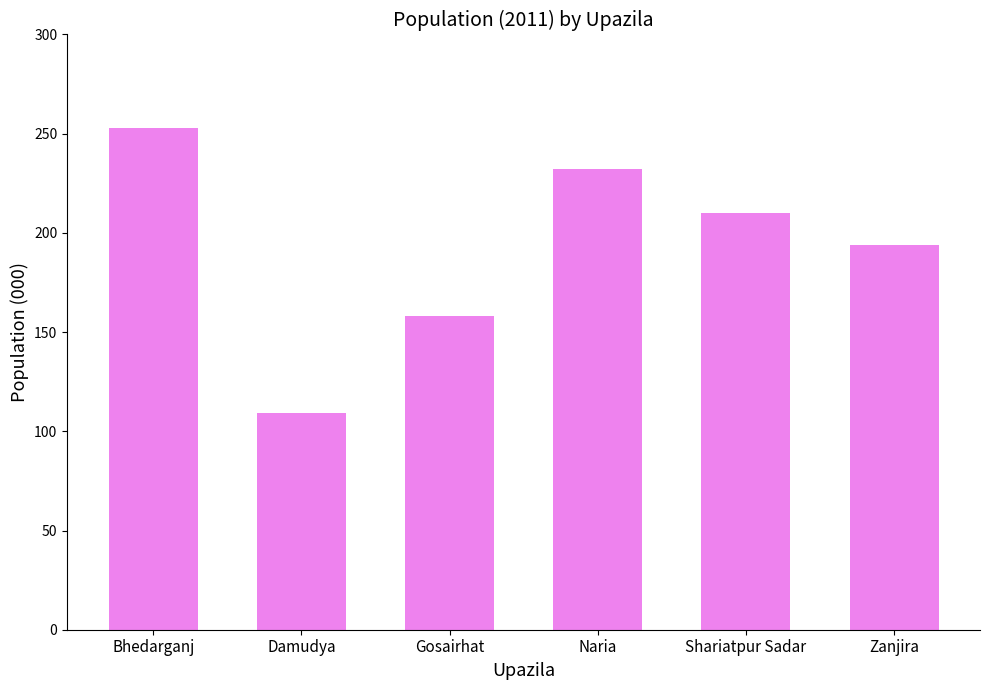

Does the chart contain stacked bars?

No